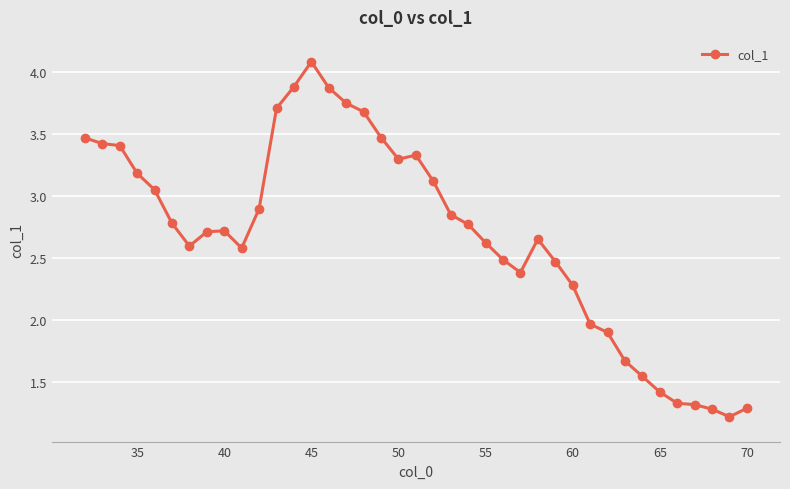

What is the smallest value displayed?

1.2